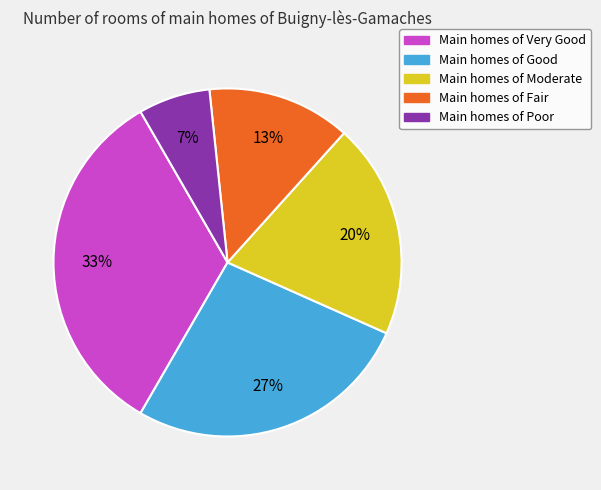

Rank the categories by value from highest to lowest.

Main homes of Very Good, Main homes of Good, Main homes of Moderate, Main homes of Fair, Main homes of Poor